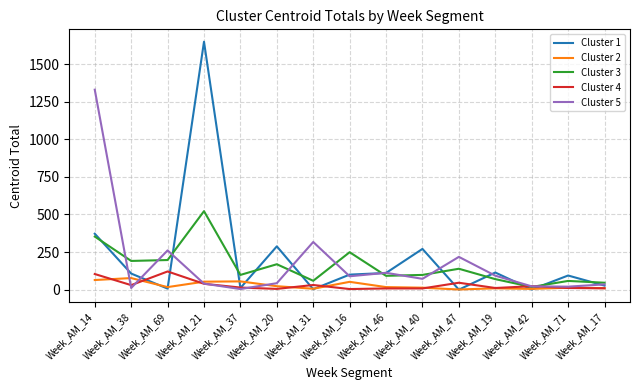

True or false: Cluster 2 has a value of 10 at Week_AM_17.

True